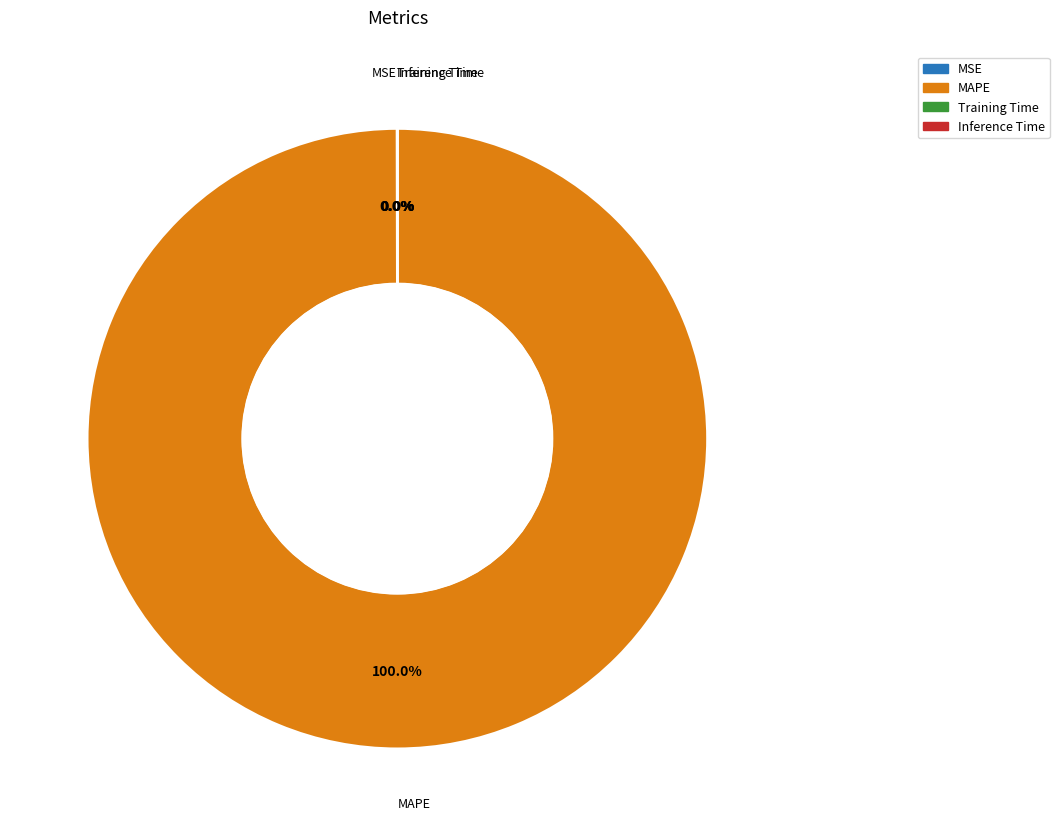

Which category has the biggest portion of the pie?

MAPE